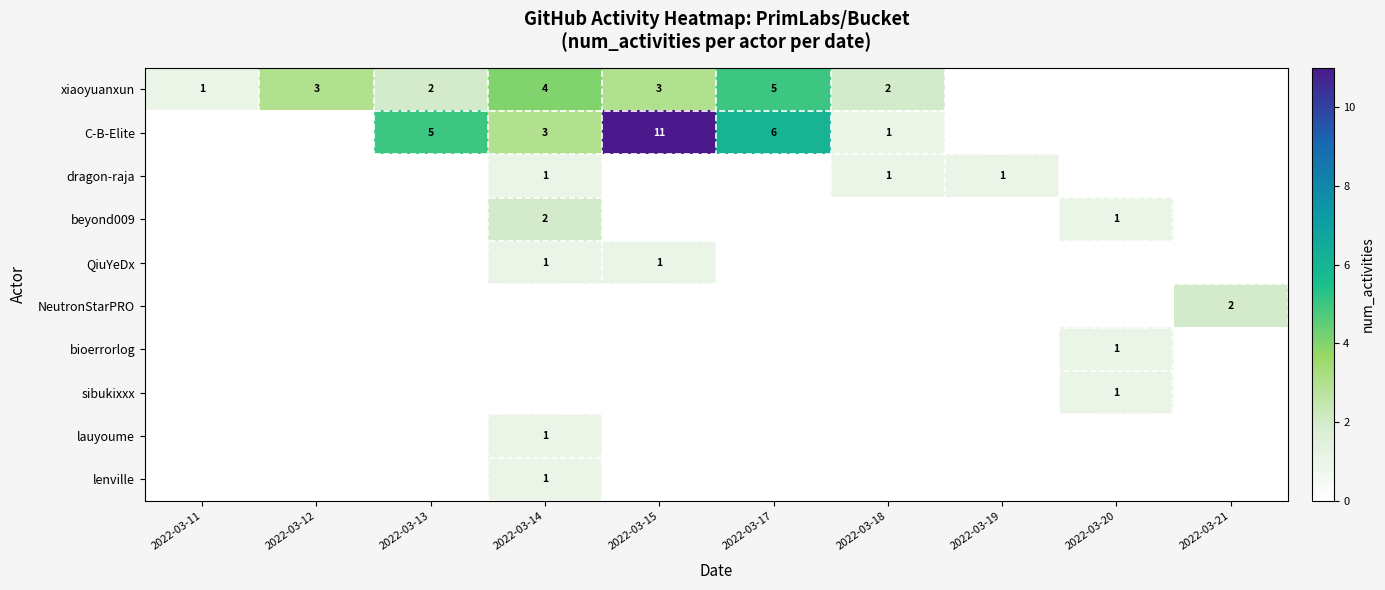

Is it true that C-B-Elite equals 1 at 2022-03-14?

False